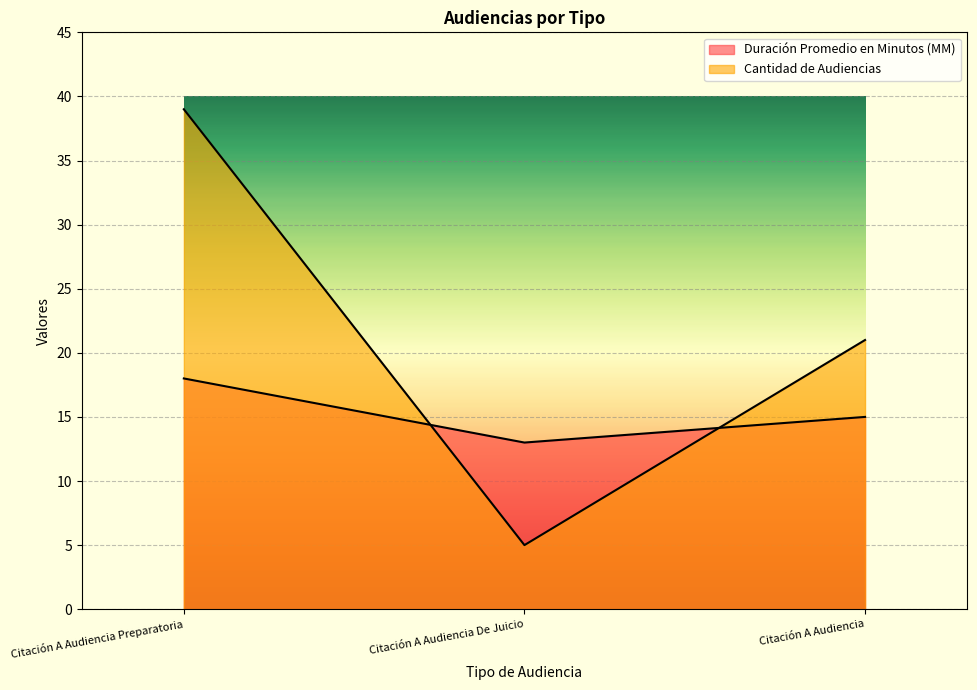

What is the minimum value shown in the chart?

5